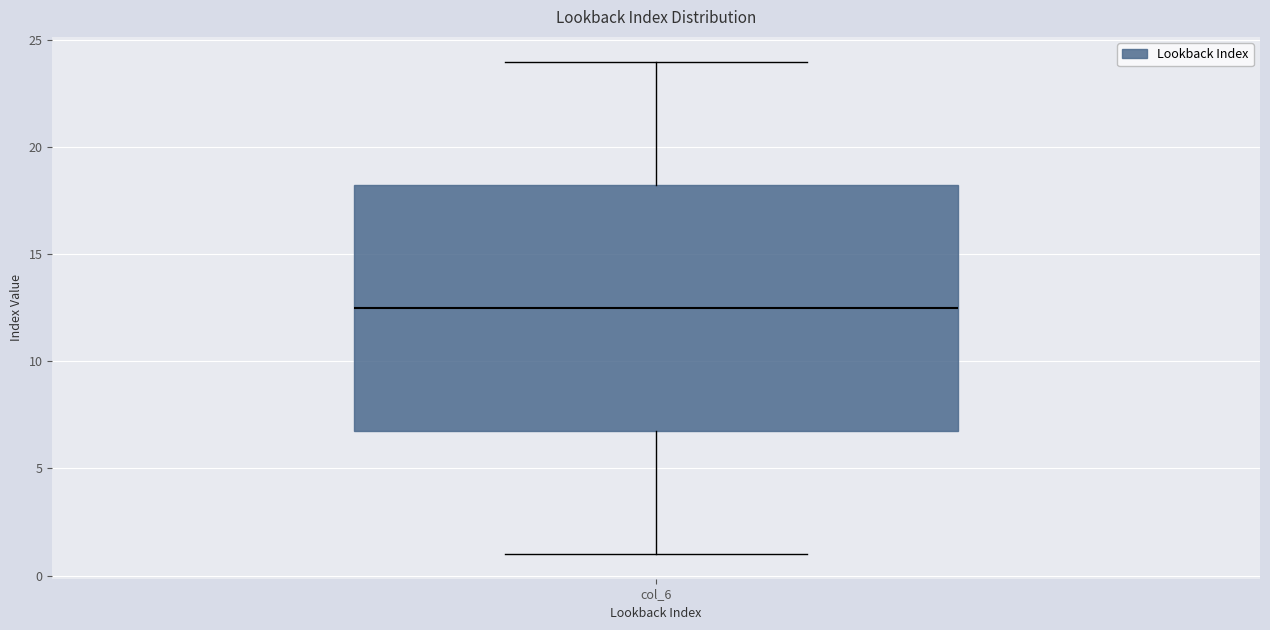

Where does the lower whisker of the box for col_6 end on the y-axis? The values are not printed on the chart, so give them approximately, as read against the axis.

1.0